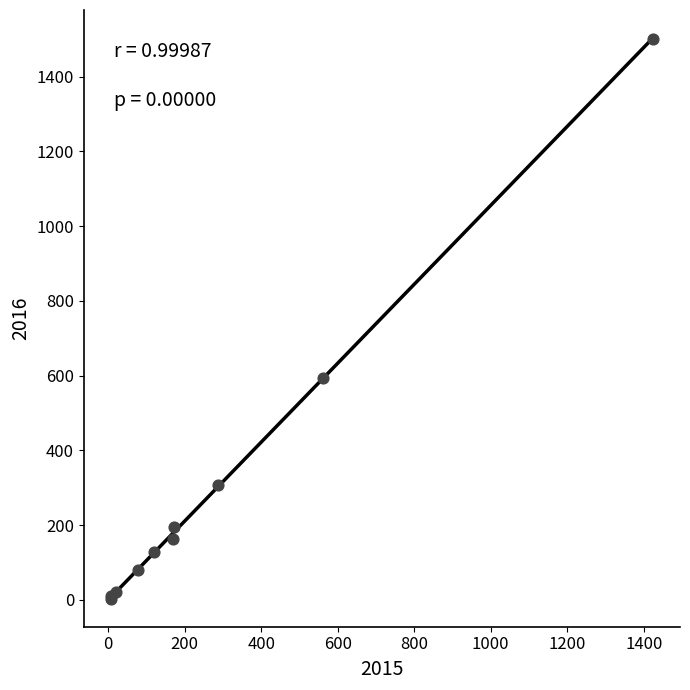

What Y value in the scatter plot is closest to 752?

594